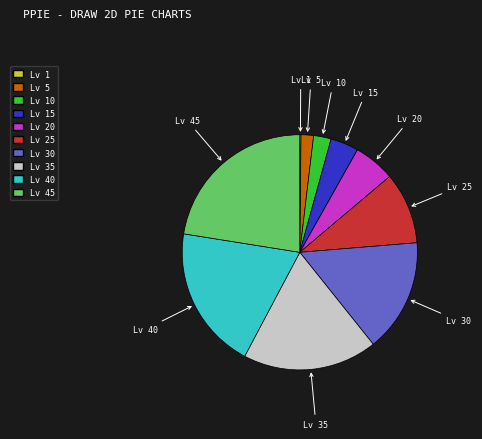

Does any single category account for the majority?

No